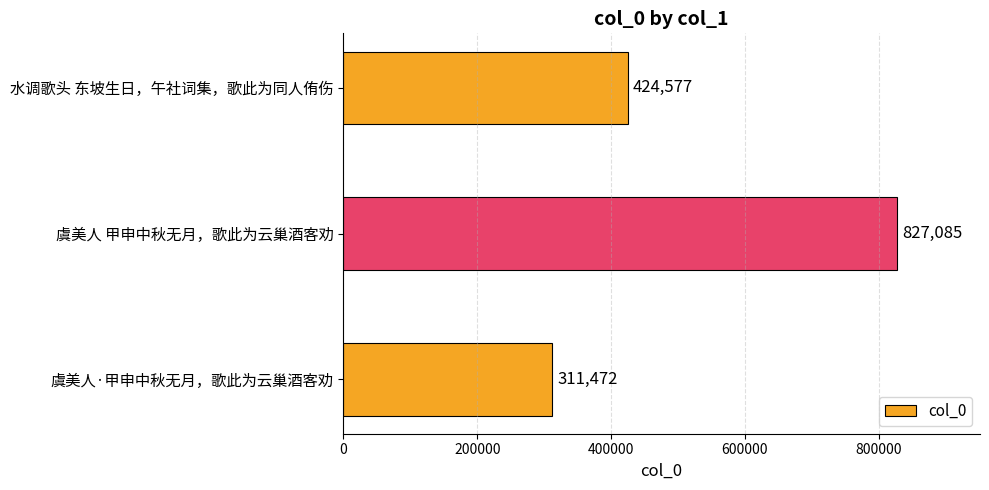

True or false: the data shows 459403 at 虞美人·甲申中秋无月，歌此为云巢酒客劝.

False